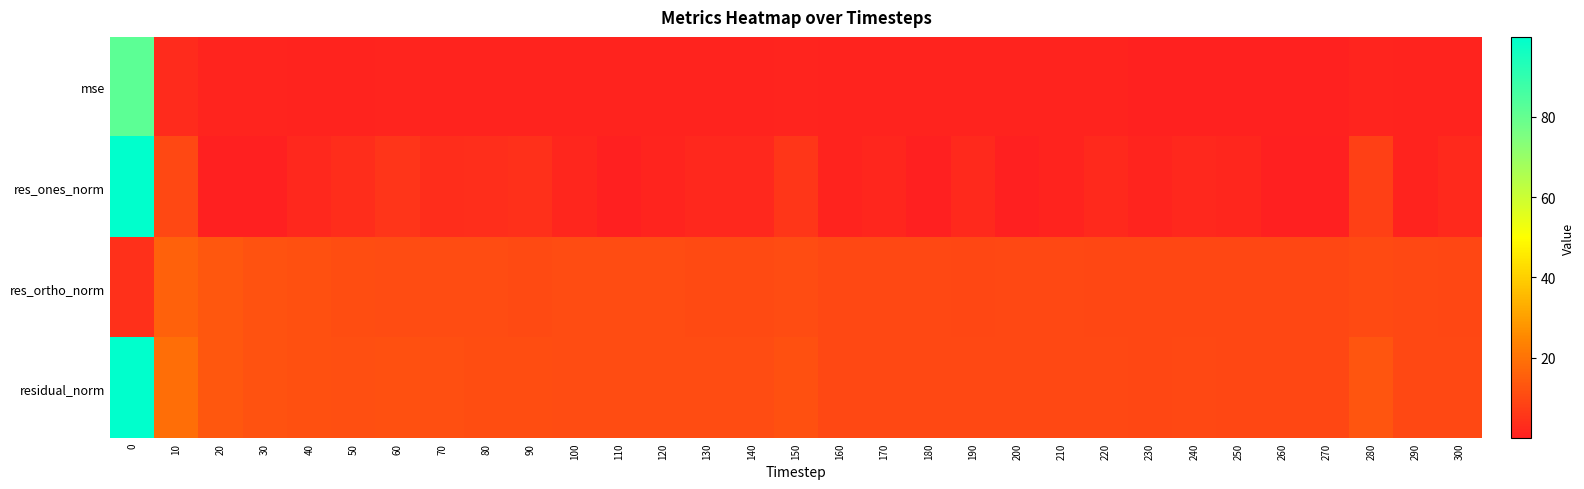

Reading left to right, extract all data points from this chart.

mse: 0=81.8	10=2.9	20=1.5	30=1.3	40=1.2	50=1.1	60=1.2	70=1.1	80=1.0	90=1.0	100=1.0	110=0.9	120=0.9	130=0.9	140=0.9	150=1.2	160=0.8	170=0.8	180=0.8	190=0.8	200=0.8	210=0.8	220=0.8	230=0.8	240=0.8	250=0.8	260=0.8	270=0.8	280=1.4	290=0.8	300=0.8
res_ones_norm: 0=99.8	10=10.0	20=0.1	30=0.3	40=2.1	50=3.4	60=5.2	70=3.5	80=3.5	90=4.1	100=1.8	110=0.0	120=1.2	130=2.1	140=2.1	150=5.7	160=0.9	170=1.7	180=0.1	190=2.5	200=0.2	210=1.1	220=2.5	230=1.5	240=2.1	250=1.8	260=0.2	270=0.2	280=8.1	290=0.9	300=2.5
res_ortho_norm: 0=4.0	10=15.9	20=13.4	30=12.4	40=11.8	50=11.0	60=10.8	70=10.8	80=10.6	90=10.5	100=10.6	110=10.7	120=10.6	130=10.5	140=10.4	150=10.6	160=10.1	170=9.8	180=9.9	190=9.7	200=9.9	210=9.9	220=9.6	230=9.6	240=9.6	250=9.6	260=9.7	270=9.7	280=10.5	290=9.9	300=9.5
residual_norm: 0=99.9	10=18.8	20=13.4	30=12.4	40=12.0	50=11.5	60=12.0	70=11.3	80=11.1	90=11.2	100=10.8	110=10.7	120=10.7	130=10.7	140=10.6	150=12.0	160=10.1	170=10.0	180=9.9	190=10.0	200=9.9	210=10.0	220=9.9	230=9.8	240=9.8	250=9.8	260=9.7	270=9.7	280=13.3	290=9.9	300=9.8